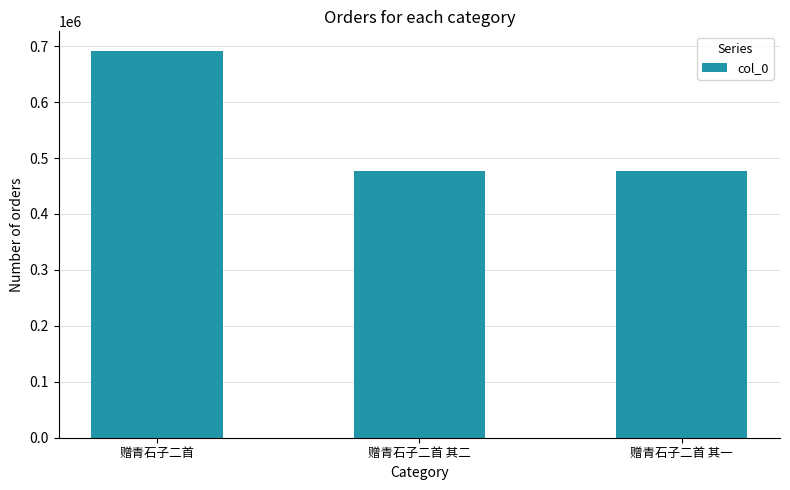

What is the smallest value displayed?

477617